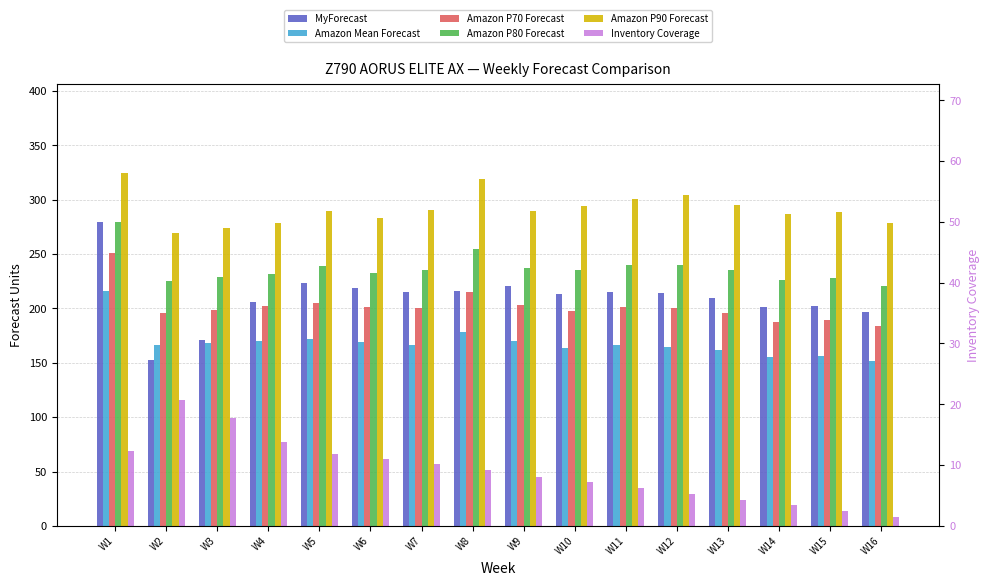

Is it true that MyForecast equals 197.0 at W16?

True